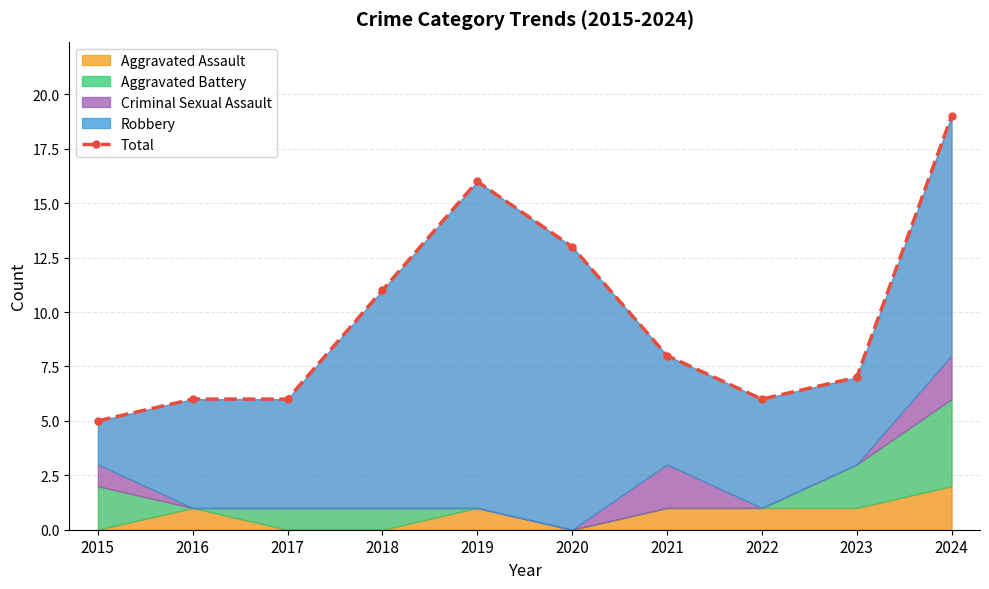

Rank the categories by value from highest to lowest.

2024, 2019, 2020, 2018, 2021, 2023, 2016, 2017, 2022, 2015